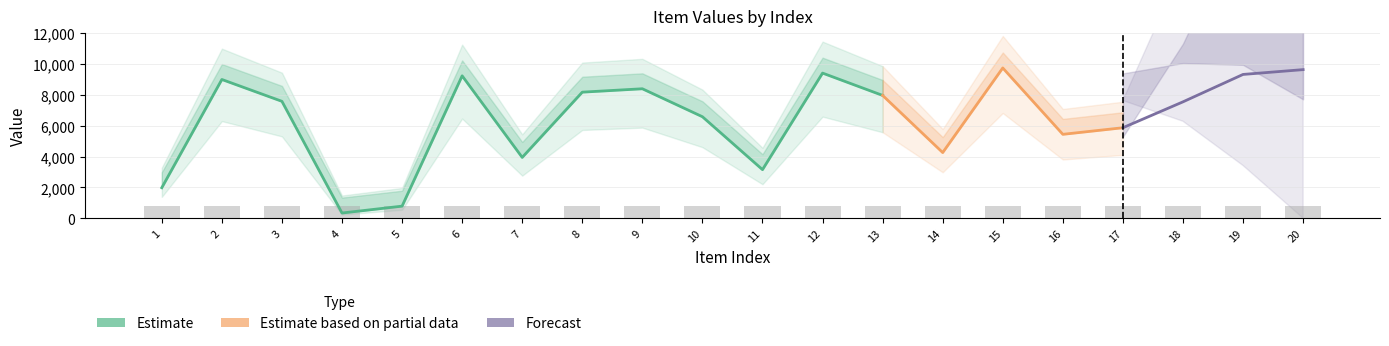

Reading left to right, transcribe all the data shown in this chart.

col_1: 1977	8995	7579	337	783	9232	3943	8173	8393	6580	3150	9409	7962	4257	9742	5439	5867	7545	9322	9634
col_2: 2977	9995	8579	1337	1783	10232	4943	9173	9393	7580	4150	10409	8962	5257	10742	6439	6867	8545	10322	10634
col_3: 1	1	1	1	1	1	1	1	1	1	1	1	1	1	1	1	1	1	1	1